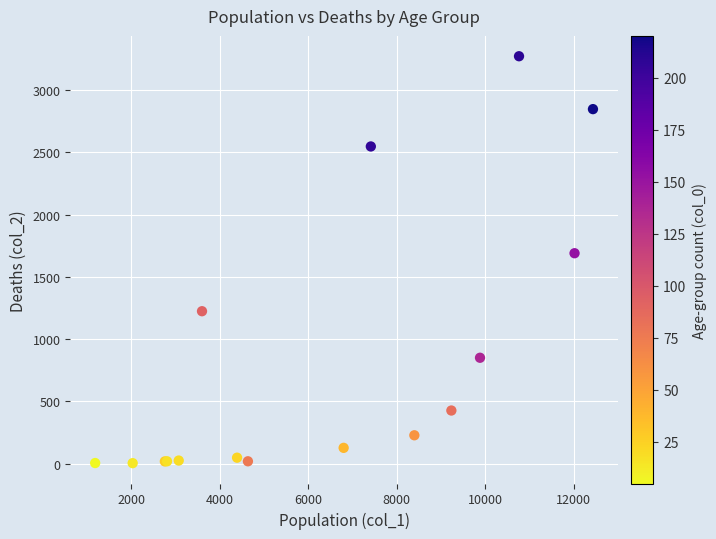

What Y value in the scatter plot is closest to 1638?

1690